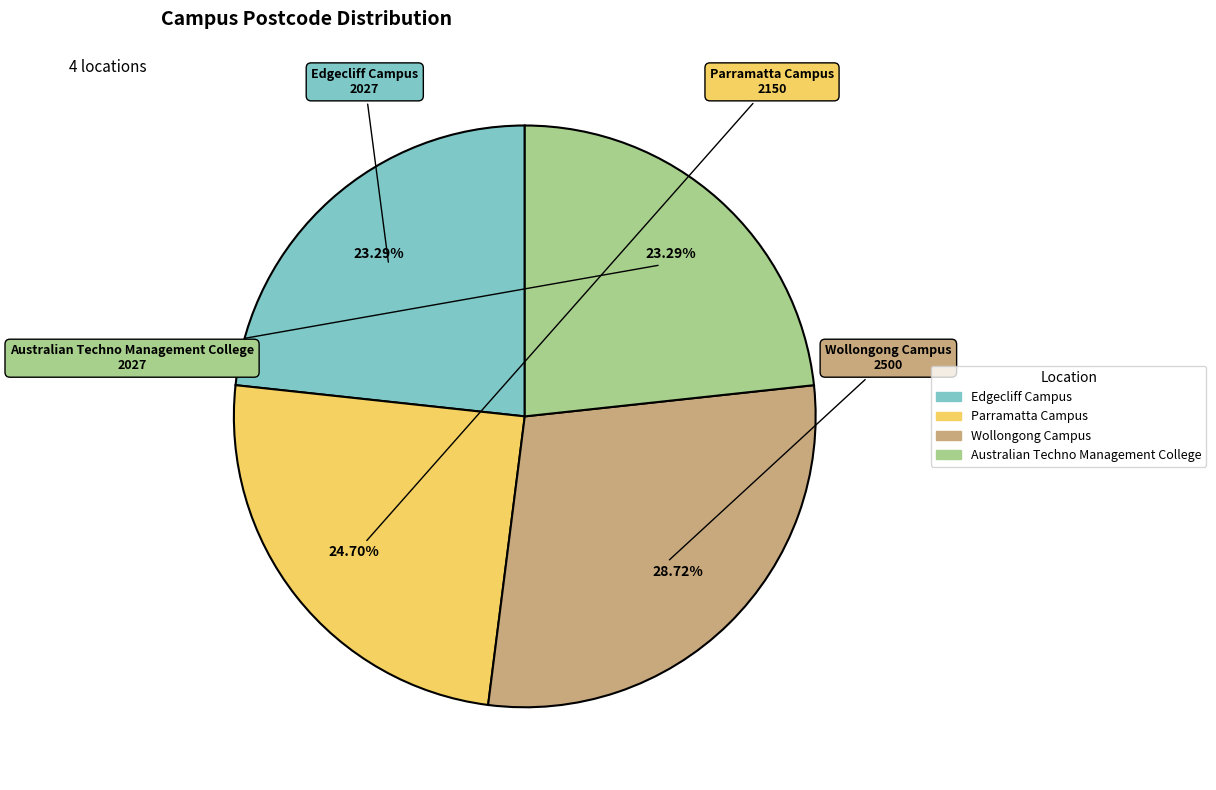

Count the number of slices in the pie.

4